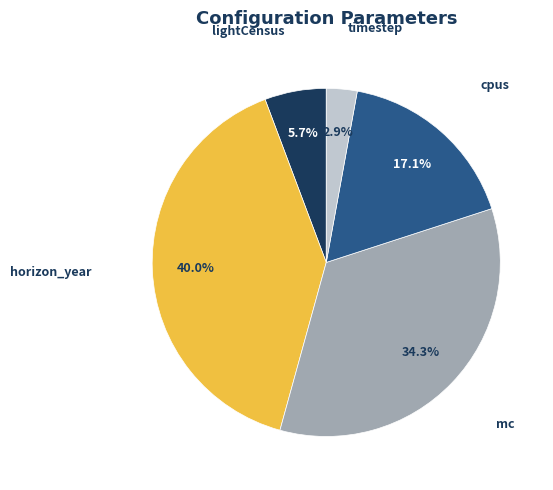

How much of the chart is everything except mc?

65.7%